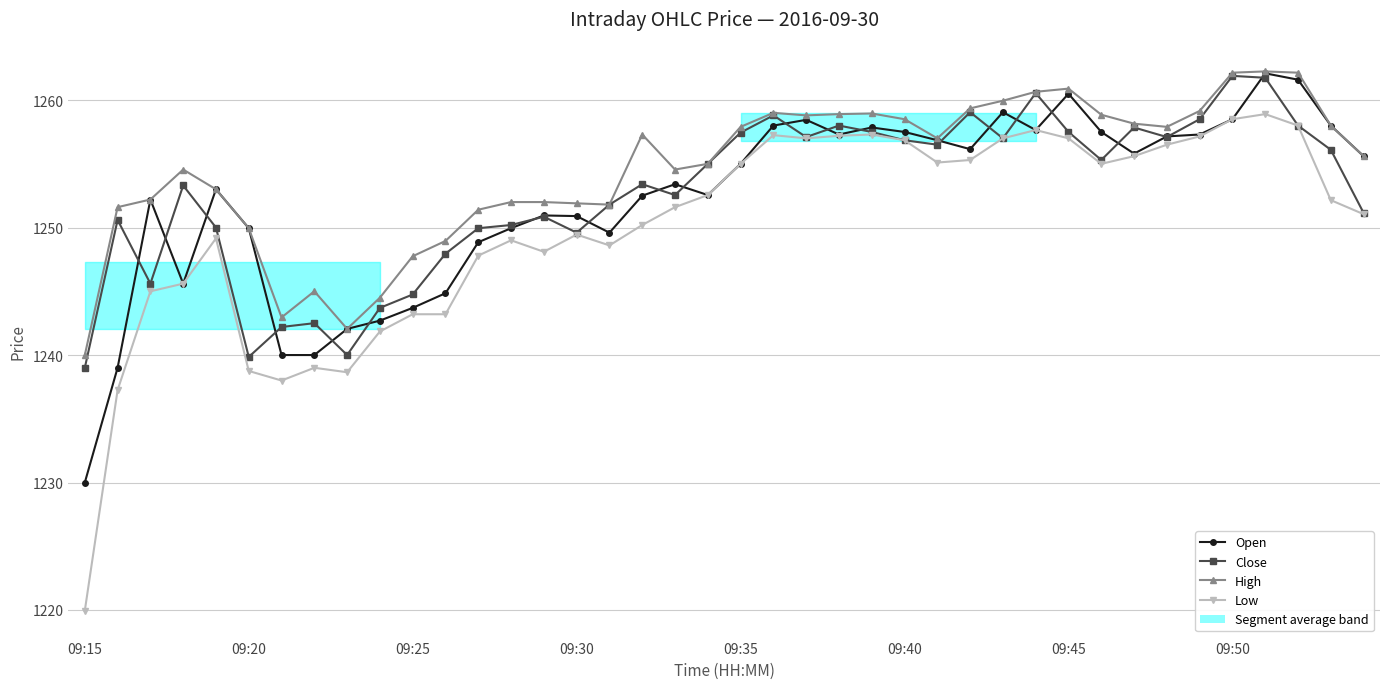

How many data points in Open are less than 1255?

20